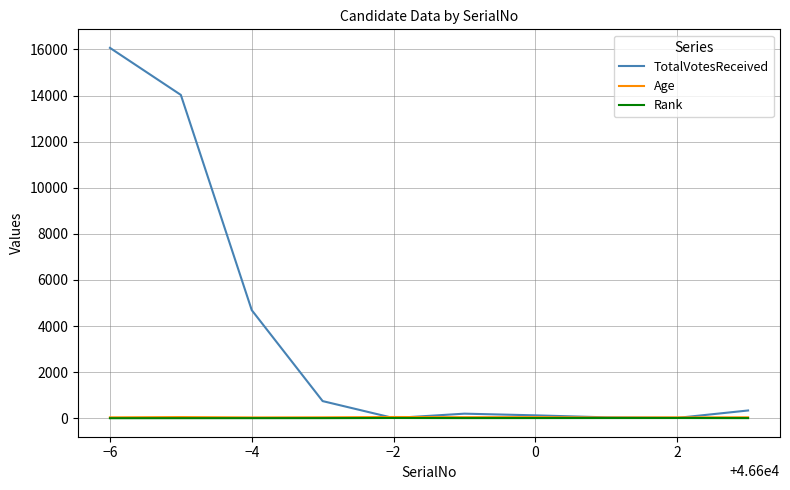

True or false: Rank and Age cross at least once.

False